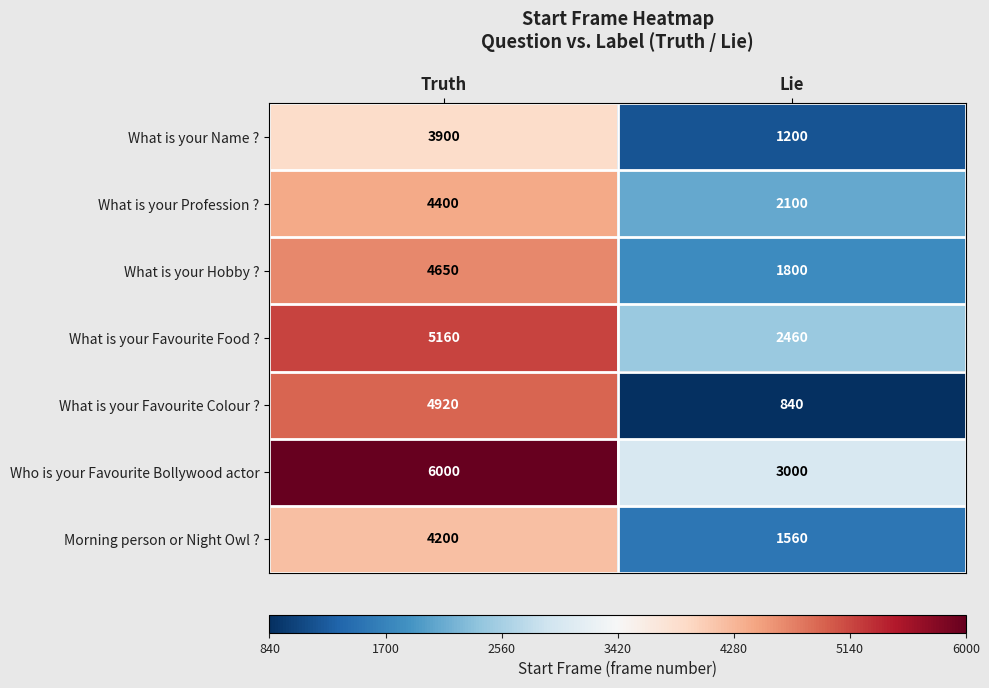

The value of What is your Favourite Colour ? at Truth is 4920. True or false?

True